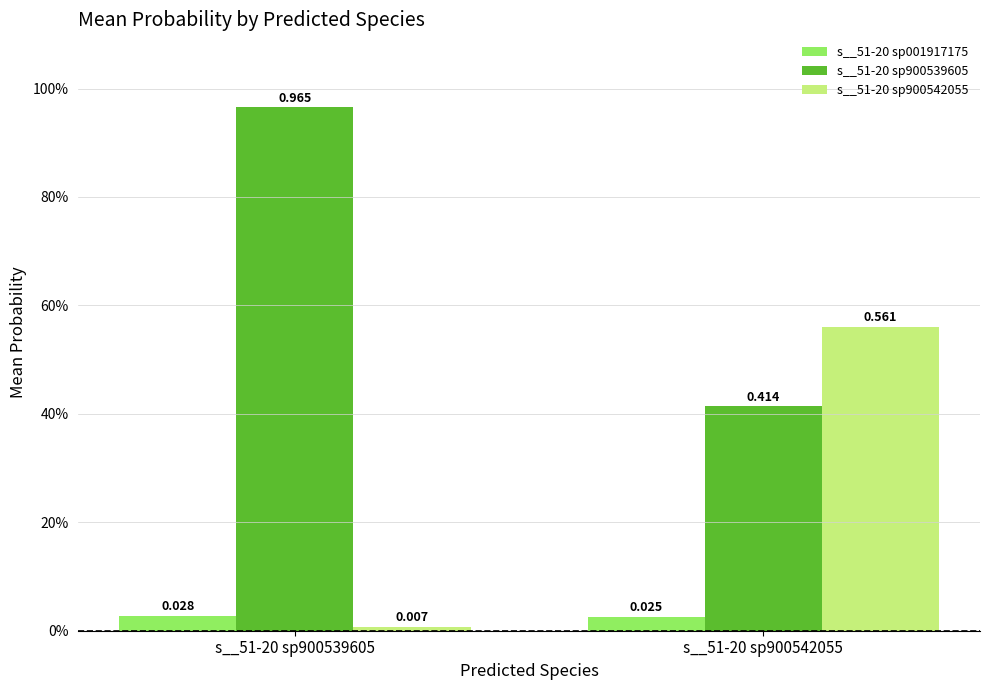

Are the bars grouped side by side (vs. stacked)?

Yes